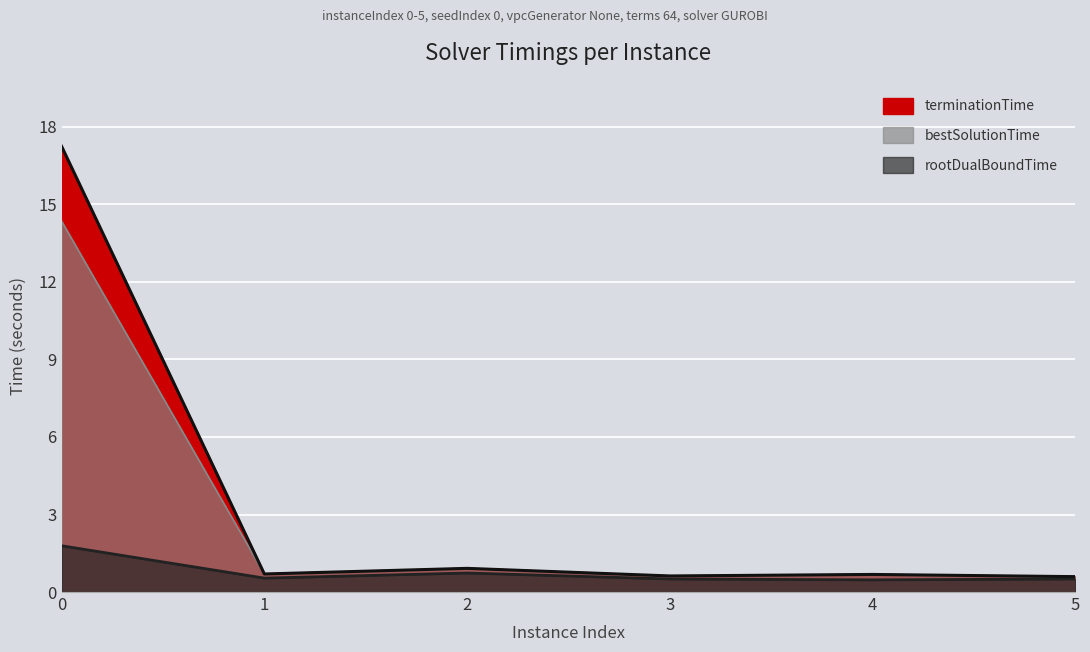

At which label does terminationTime reach its minimum?

5